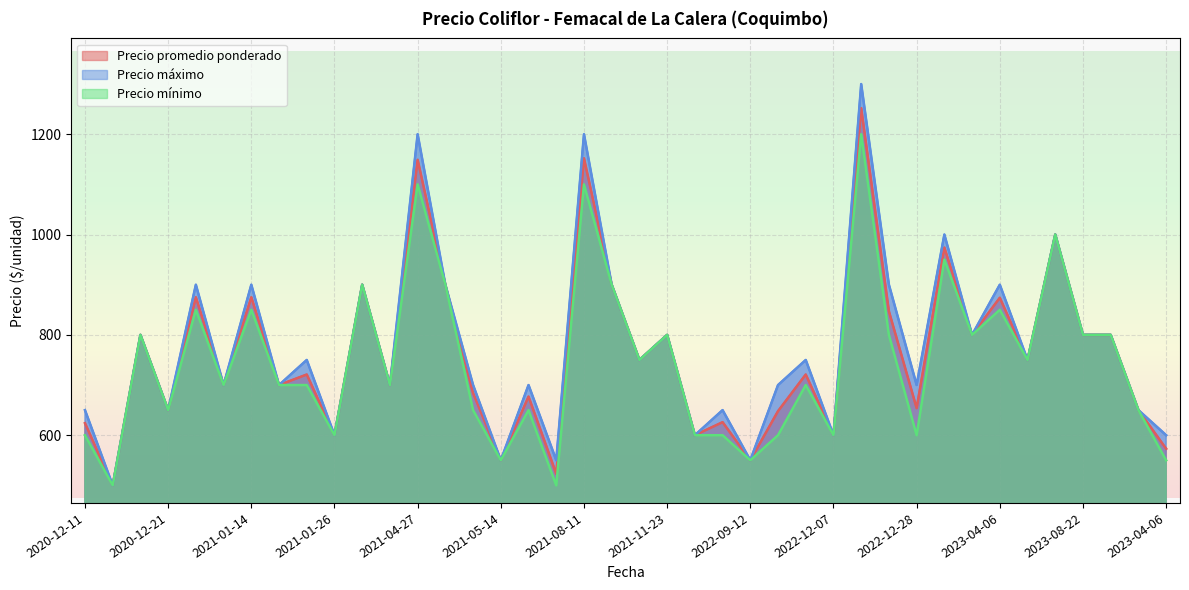

How many values in the Precio mínimo series are below 700?

16